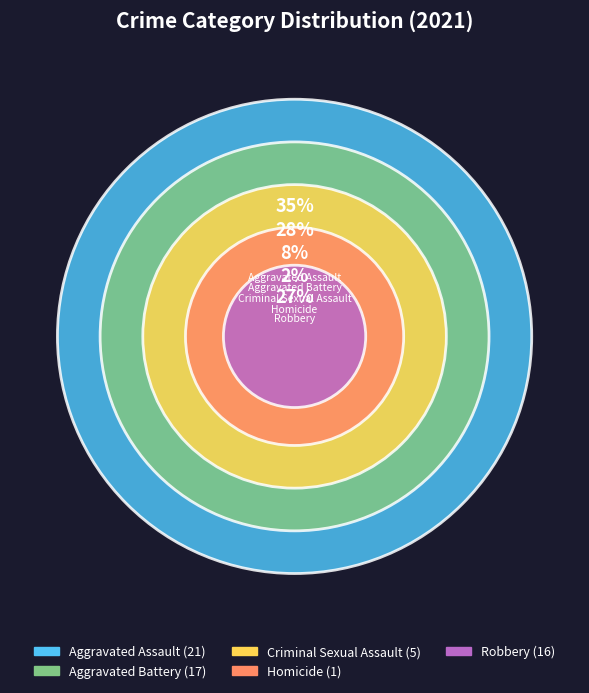

Approximately how many times larger is the value at Criminal Sexual Assault compared to Homicide?

5.0